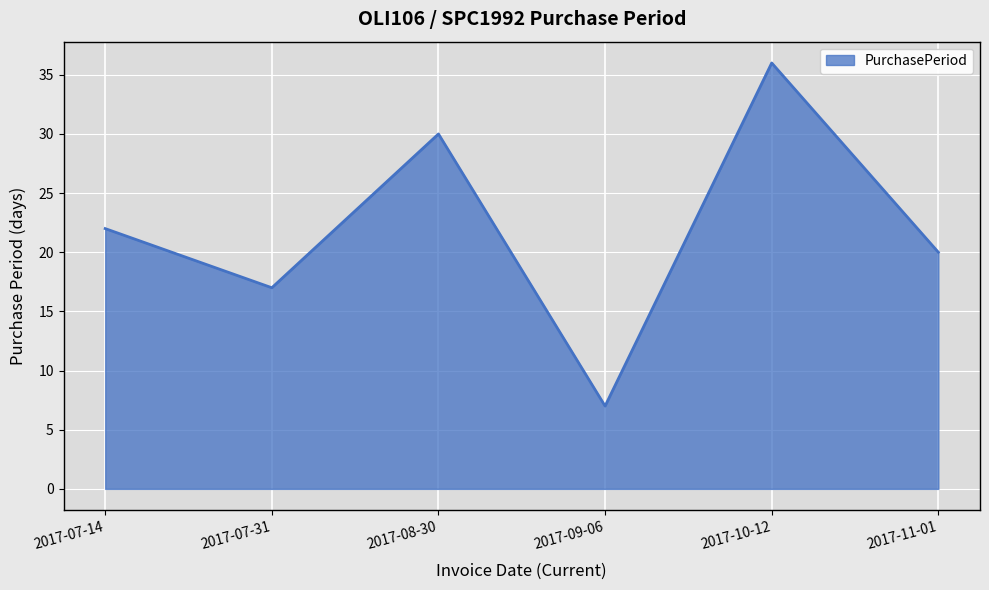

Reading left to right, transcribe all the data shown in this chart.

22	17	30	7	36	20